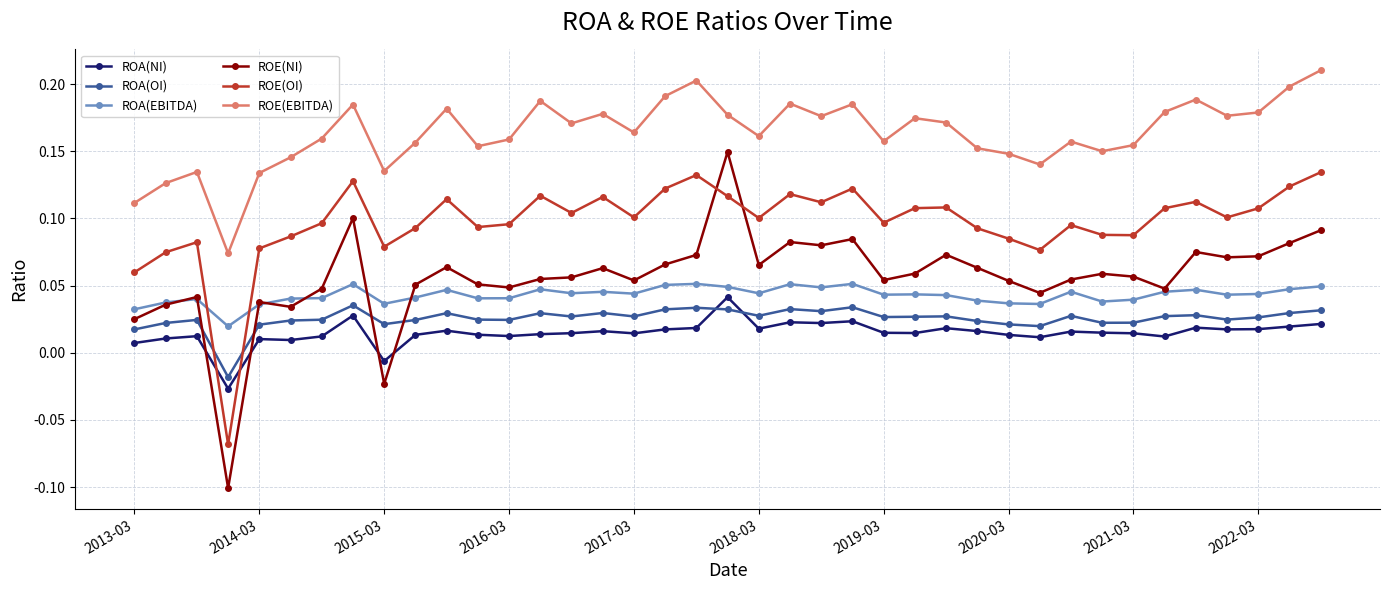

Which series has the widest spread of values?

ROE(NI)